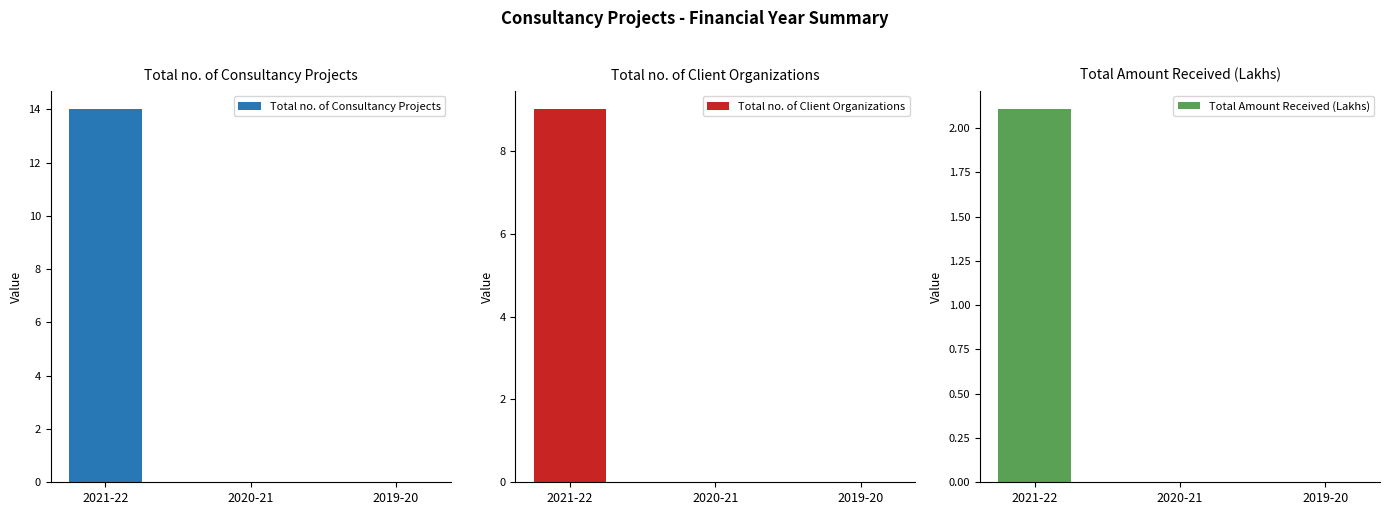

List the series in order of their peak value, lowest first.

Total Amount Received (Lakhs), Total no. of Client Organizations, Total no. of Consultancy Projects